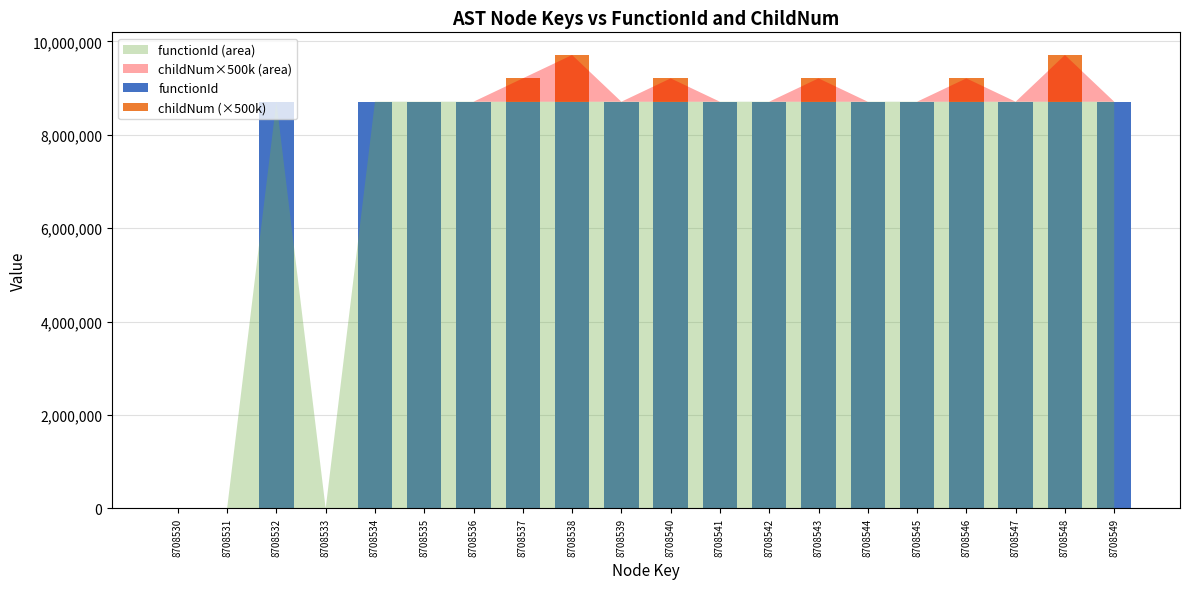

The functionId series shows 4032548 at 8708535. True or false?

False